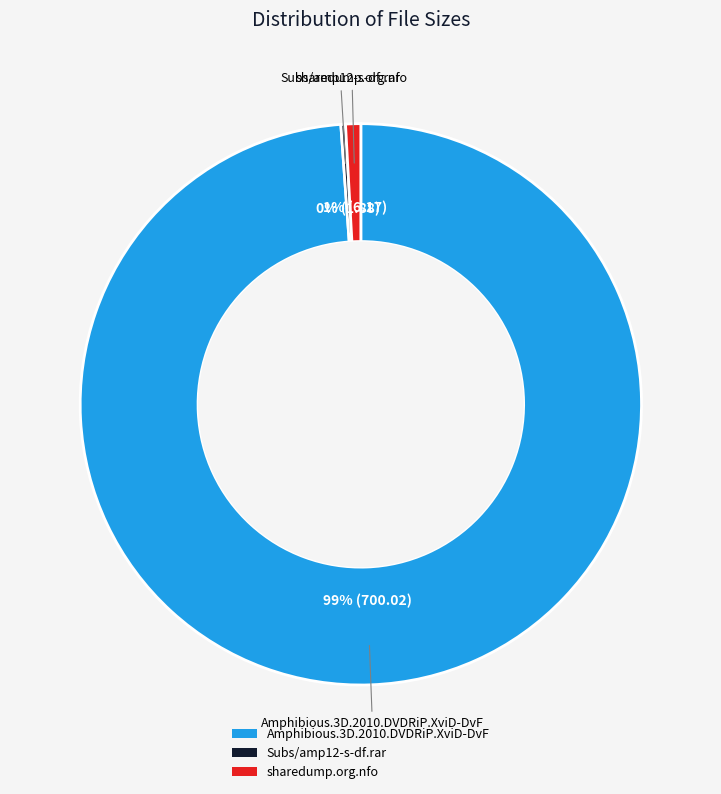

Combined, do Amphibious.3D.2010.DVDRiP.XviD-DvF and sharedump.org.nfo account for over 50%?

Yes